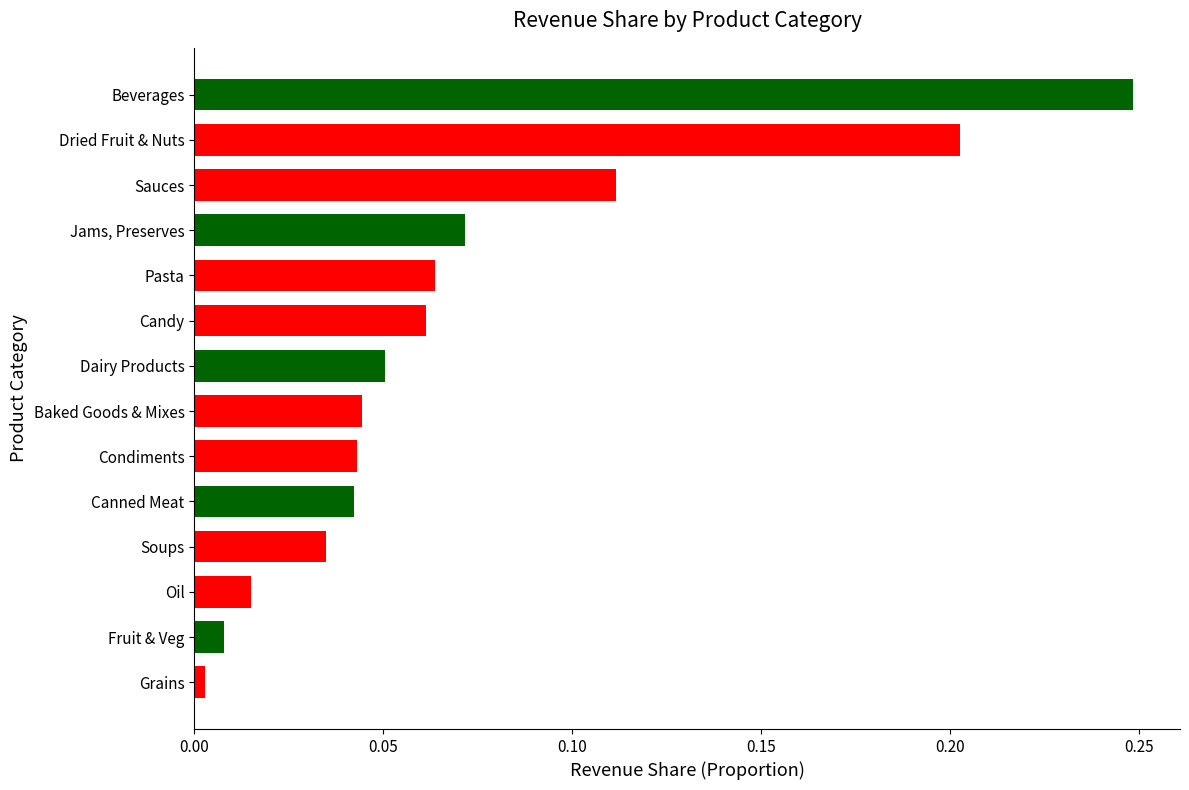

List the labels in order of value, largest first.

Beverages, Dried Fruit & Nuts, Sauces, Jams, Preserves, Pasta, Candy, Dairy Products, Baked Goods & Mixes, Condiments, Canned Meat, Soups, Oil, Fruit & Veg, Grains